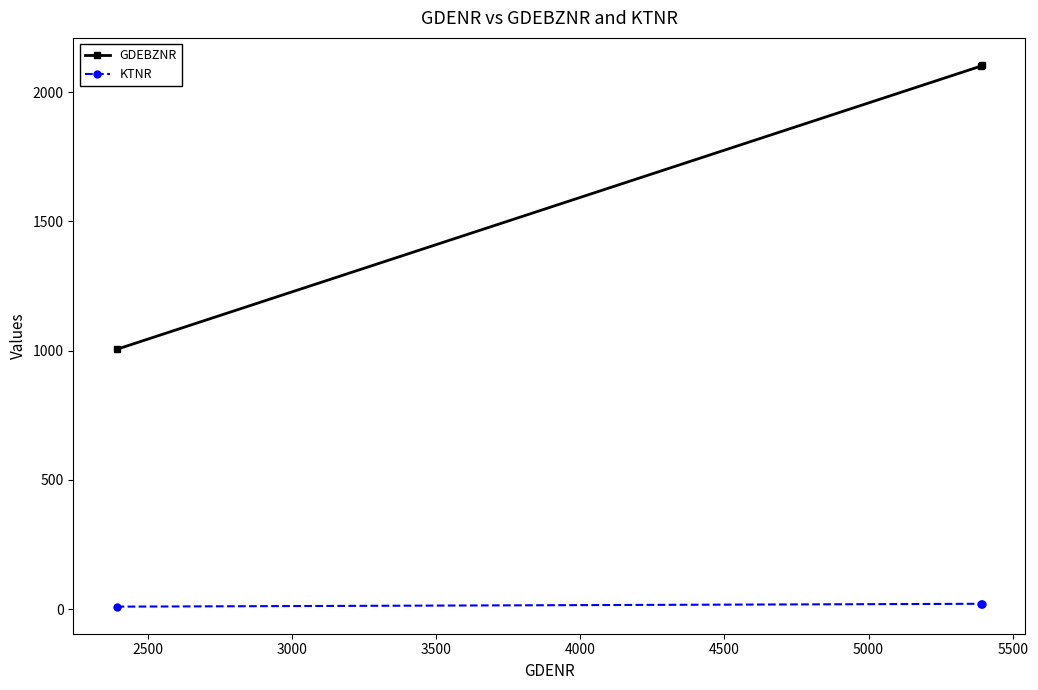

Which series has the largest range (max minus min)?

GDEBZNR